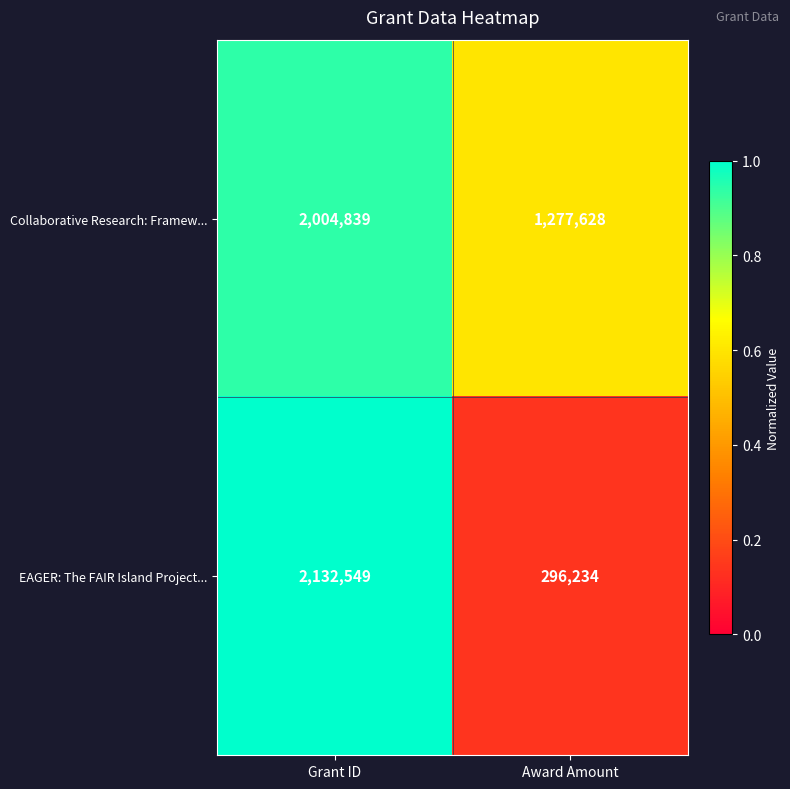

Between Grant ID and Award Amount, which series saw the biggest shift?

EAGER: The FAIR Island Project...